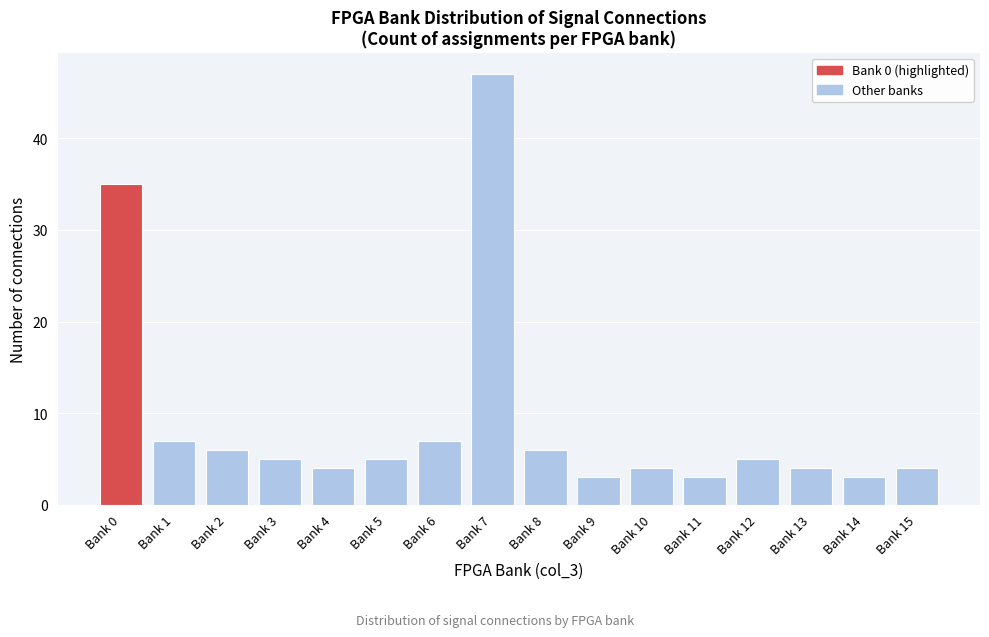

Reading right to left, list all the values displayed in this chart.

Bank 15=4	Bank 14=3	Bank 13=4	Bank 12=5	Bank 11=3	Bank 10=4	Bank 9=3	Bank 8=6	Bank 7=47	Bank 6=7	Bank 5=5	Bank 4=4	Bank 3=5	Bank 2=6	Bank 1=7	Bank 0=35